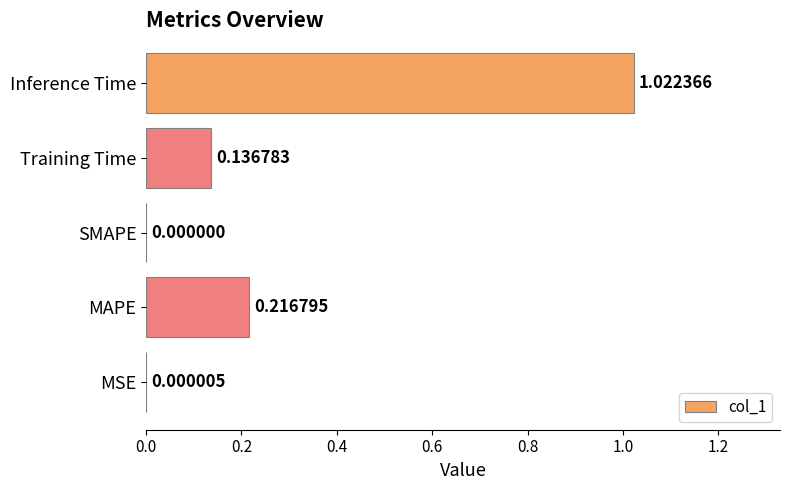

What is the average value?

0.3